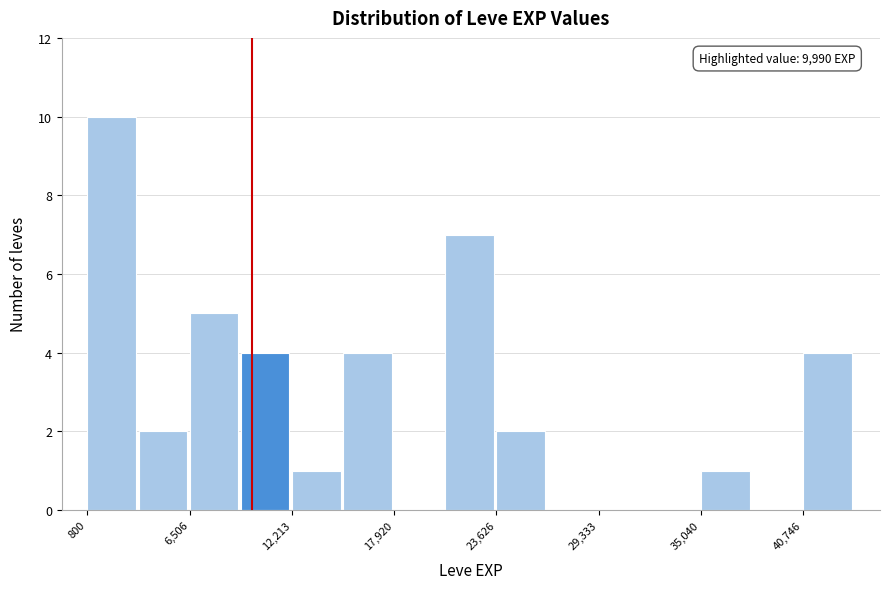

Read against the x-axis, roughly where is the centre of the tallest bar?

2000